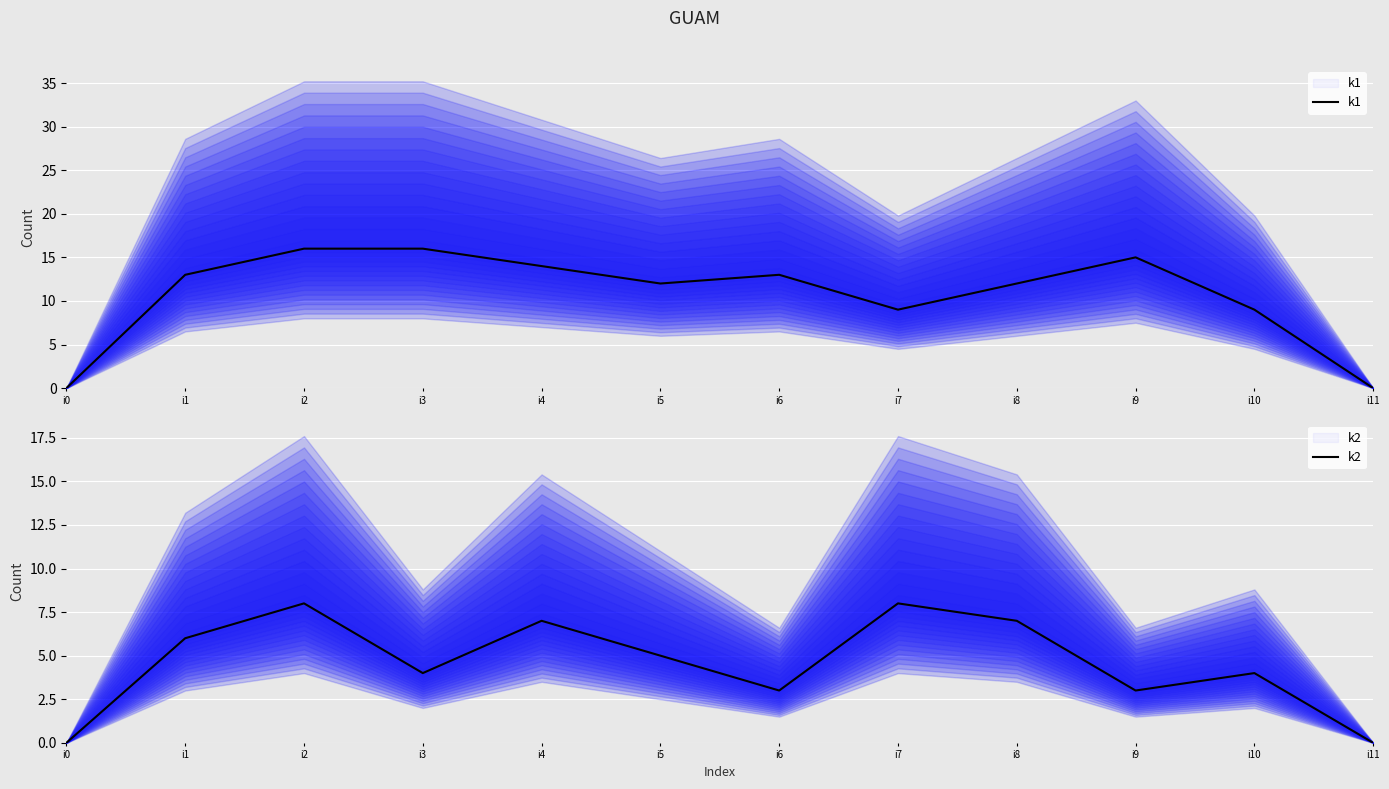

Which series changed the most between i0 and i9?

k1